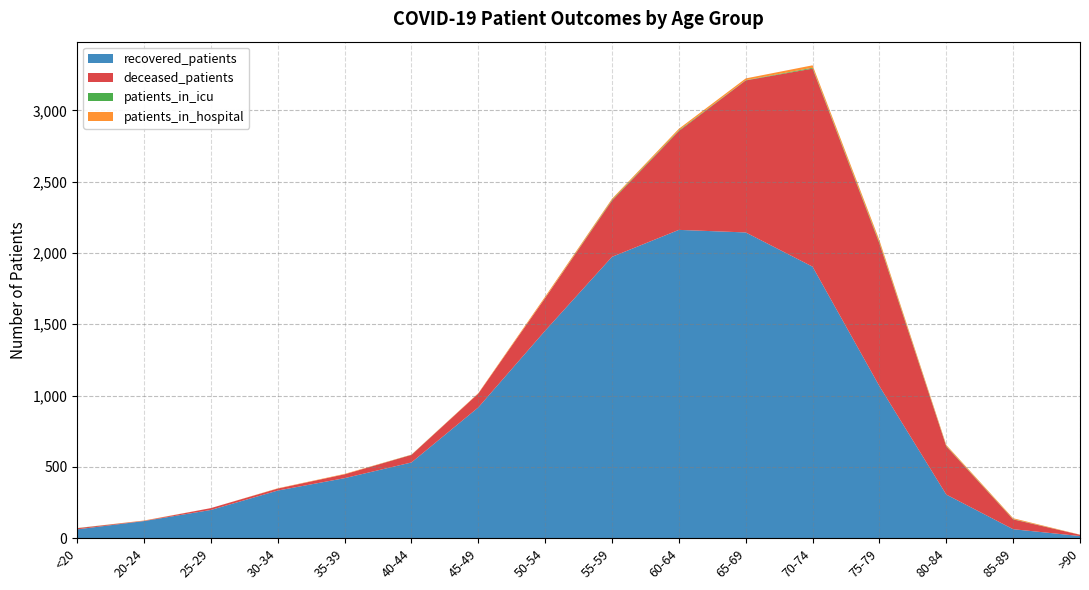

How many intersections are there between patients_in_icu and patients_in_hospital?

1